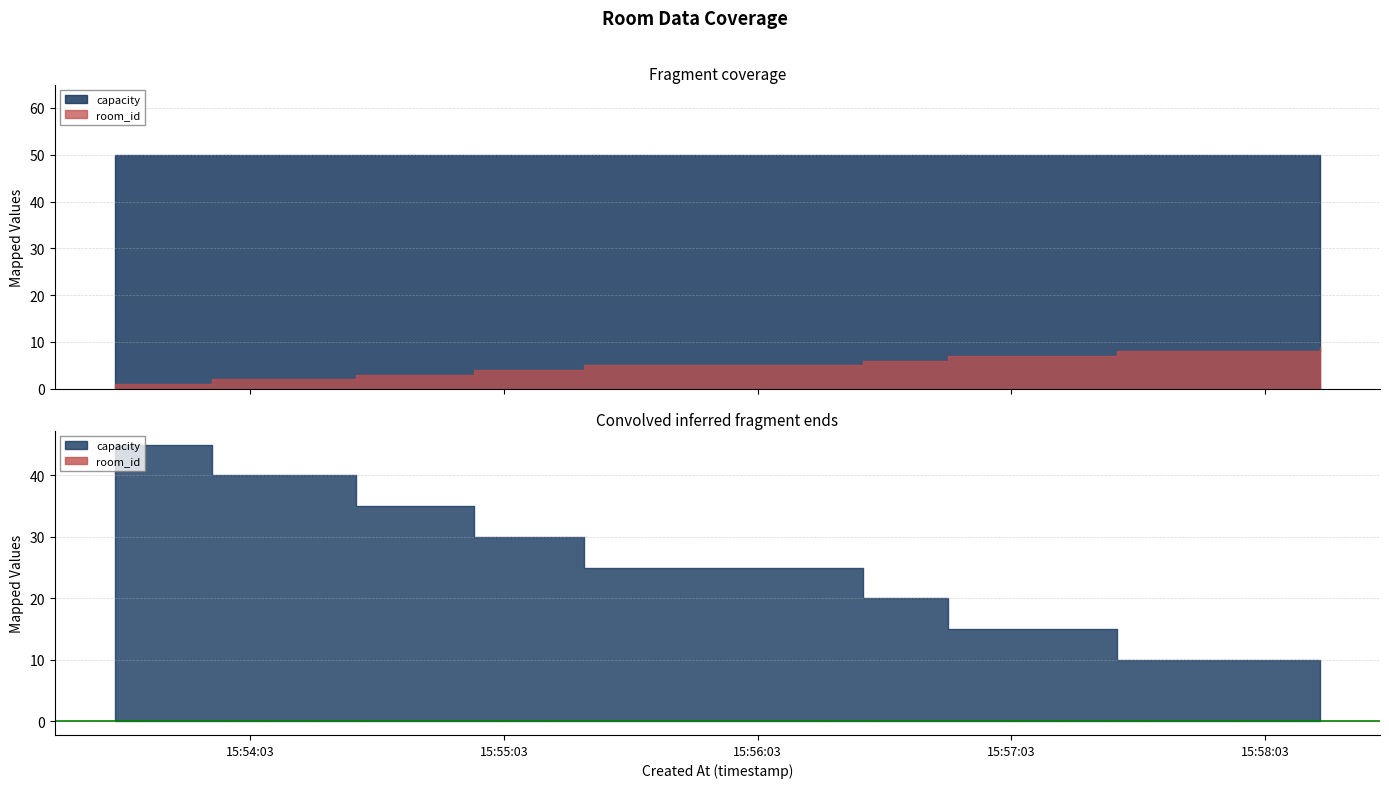

How many lines are shown in the chart?

2